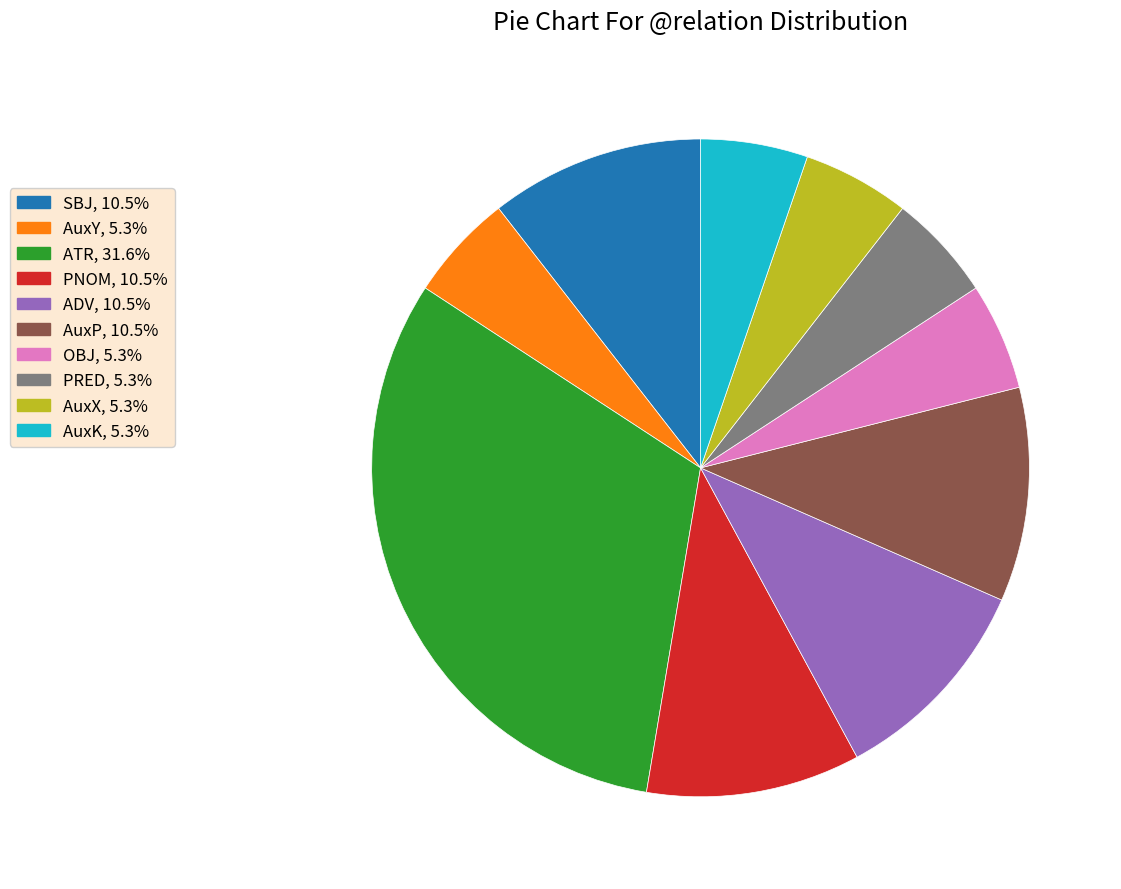

Count the number of slices in the pie.

10